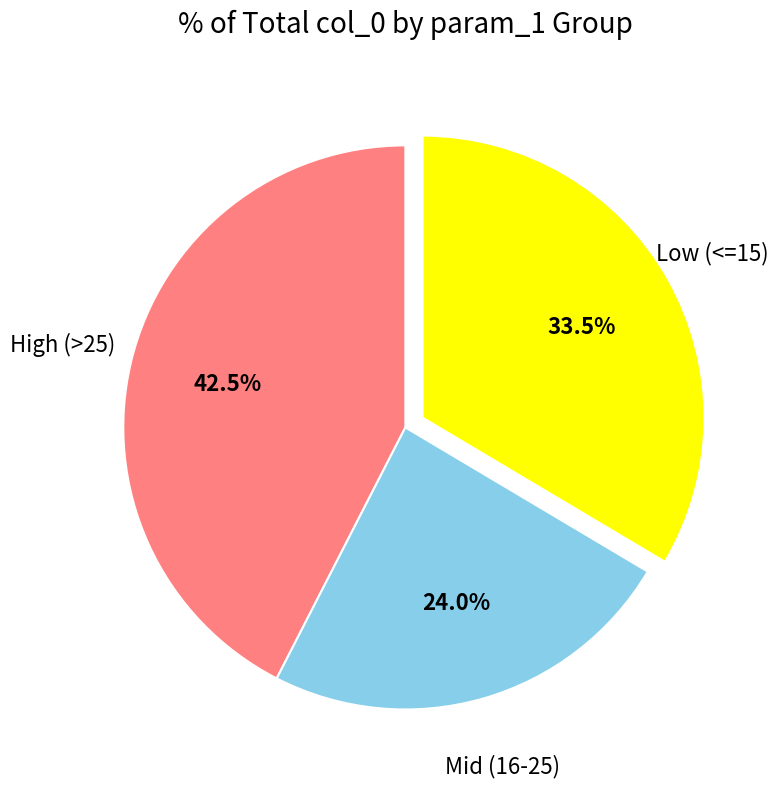

What portion of the pie excludes Low (<=15)?

66.5%